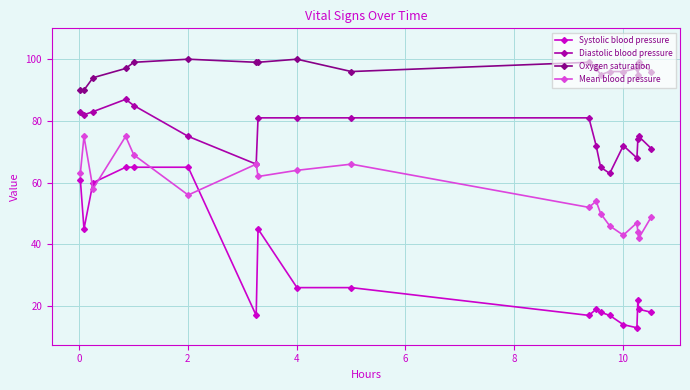

Rank the series by their average value, from highest to lowest.

Oxygen saturation, Diastolic blood pressure, Mean blood pressure, Systolic blood pressure